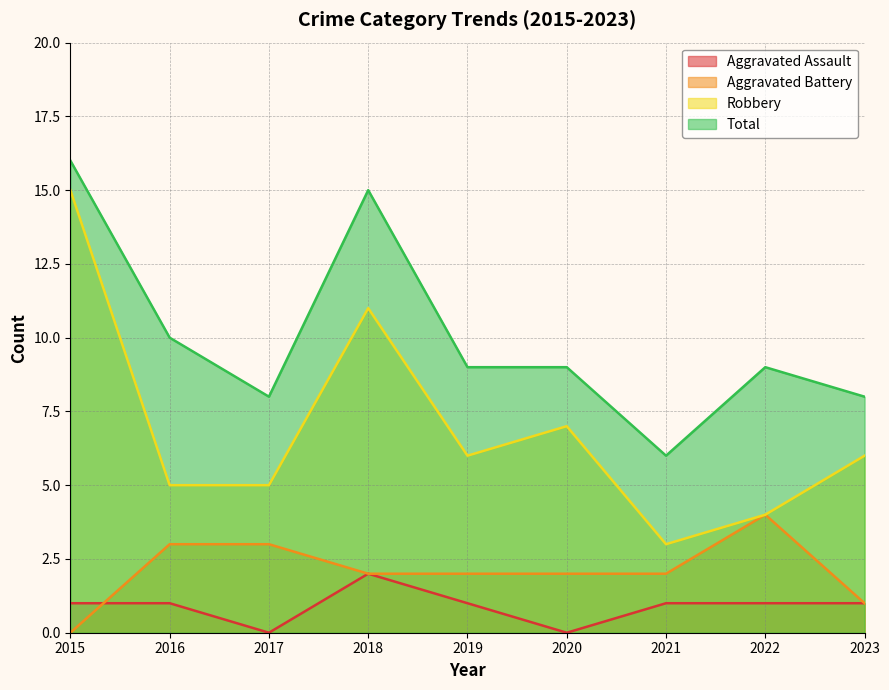

Which series has the largest range (max minus min)?

Robbery